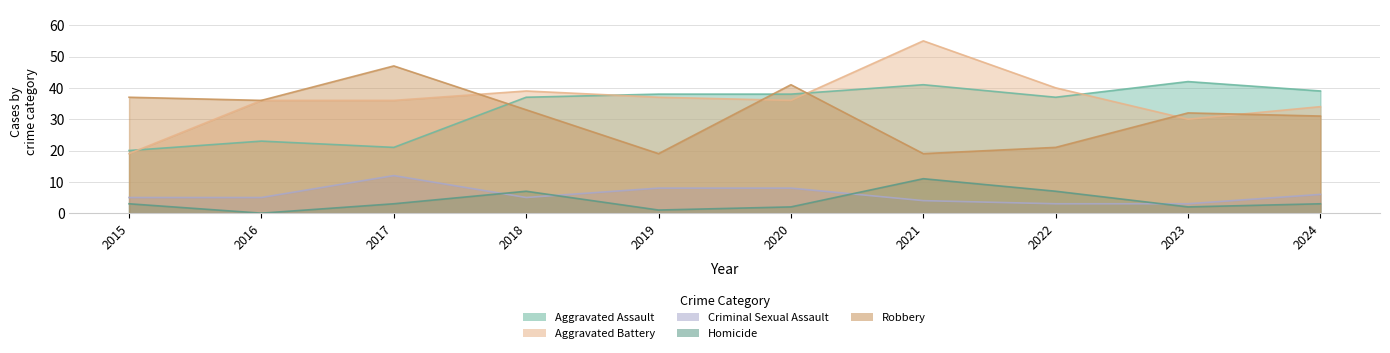

Rank the series by their maximum value, from lowest to highest.

Homicide, Criminal Sexual Assault, Aggravated Assault, Robbery, Aggravated Battery